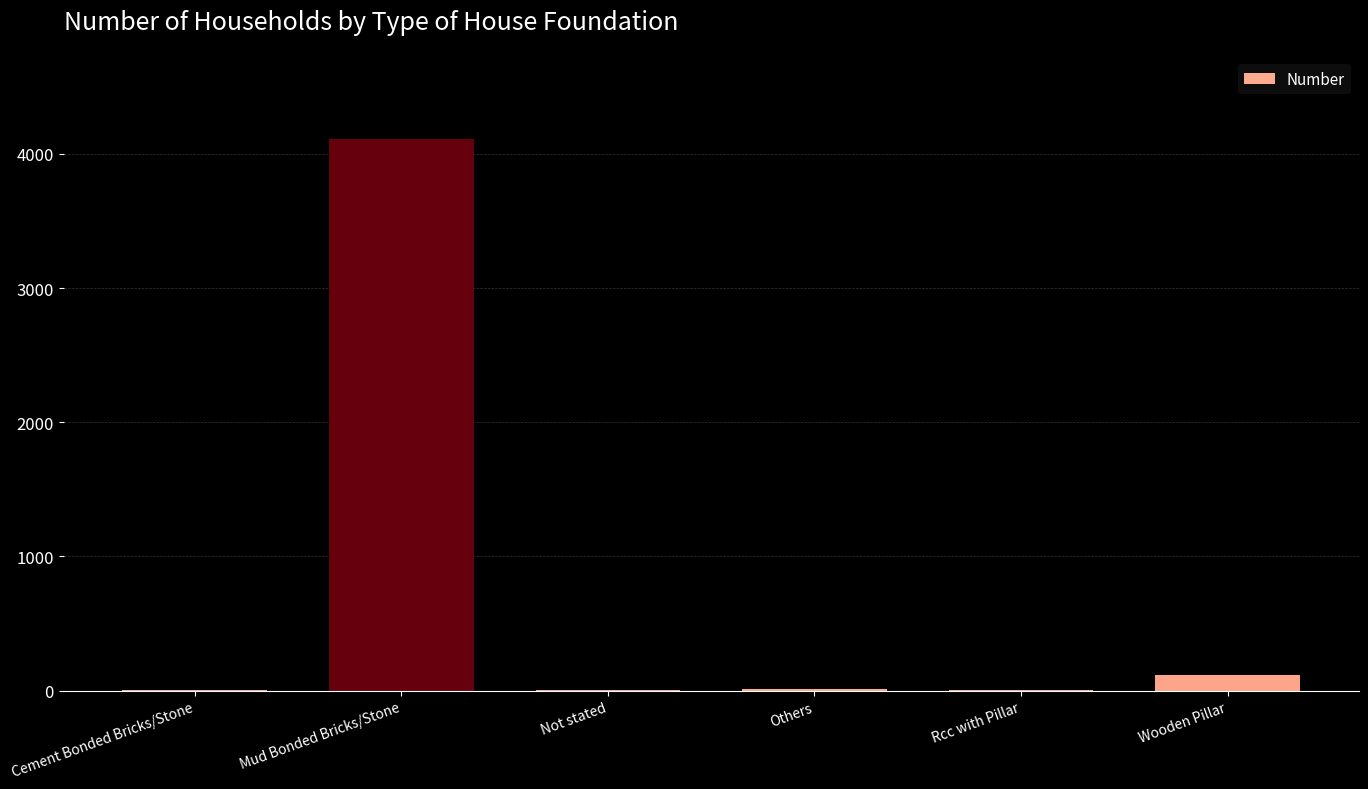

The value at Mud Bonded Bricks/Stone is 6672. True or false?

False